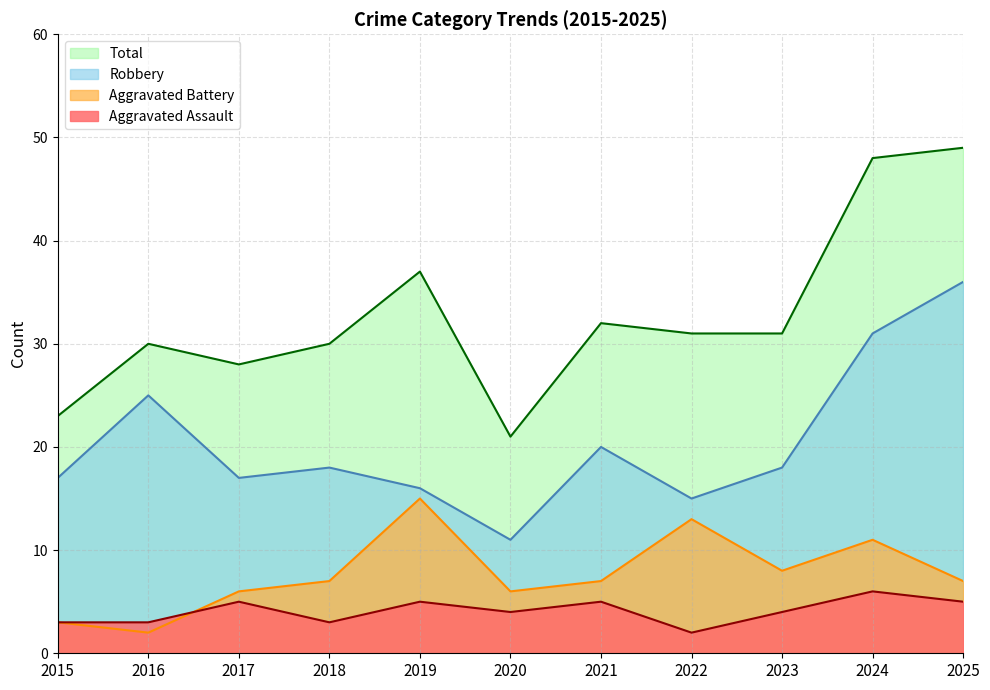

What is the difference between the maximum and minimum values in the Aggravated Battery series?

13